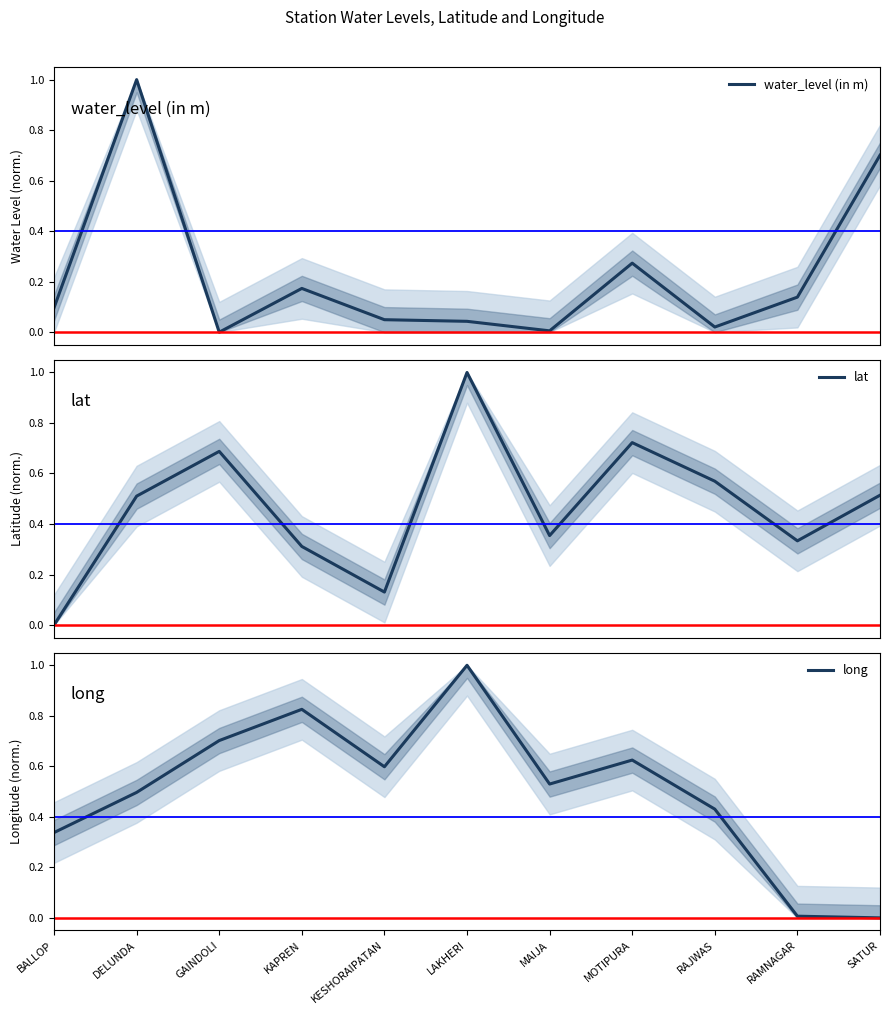

Which series has the largest total across all categories?

long